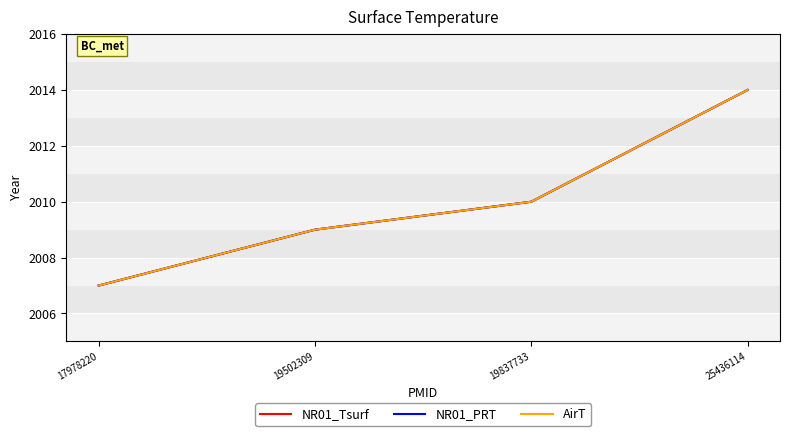

What is the difference between the NR01_Tsurf values at 17978220 and 25436114?

7